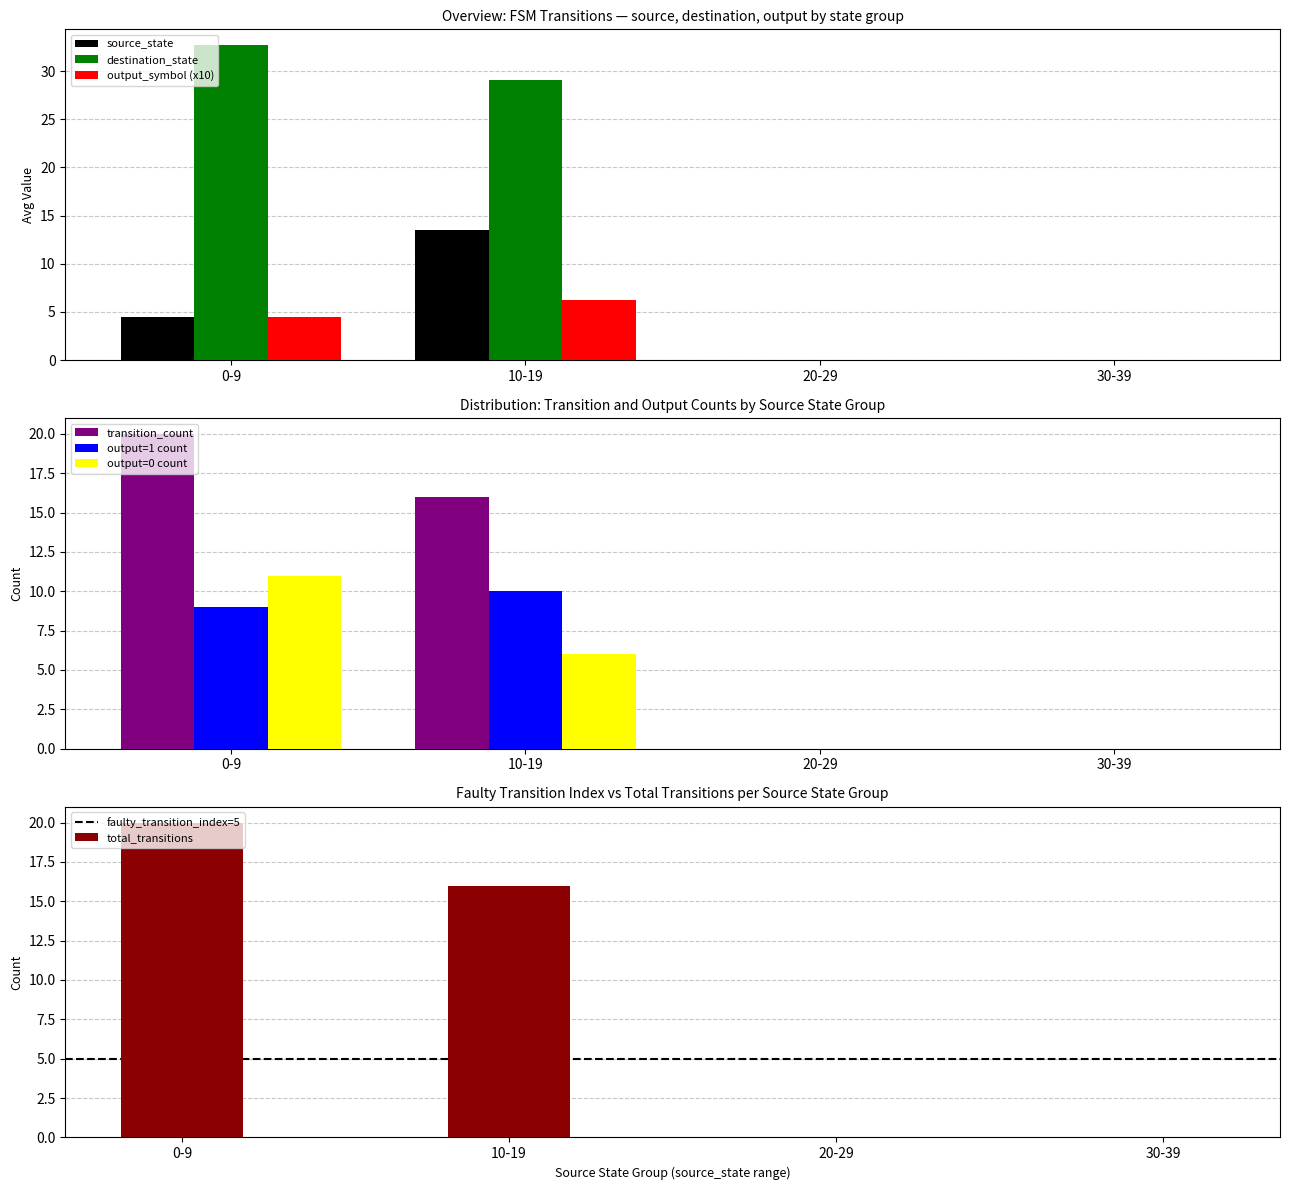

Does the chart contain stacked bars?

No